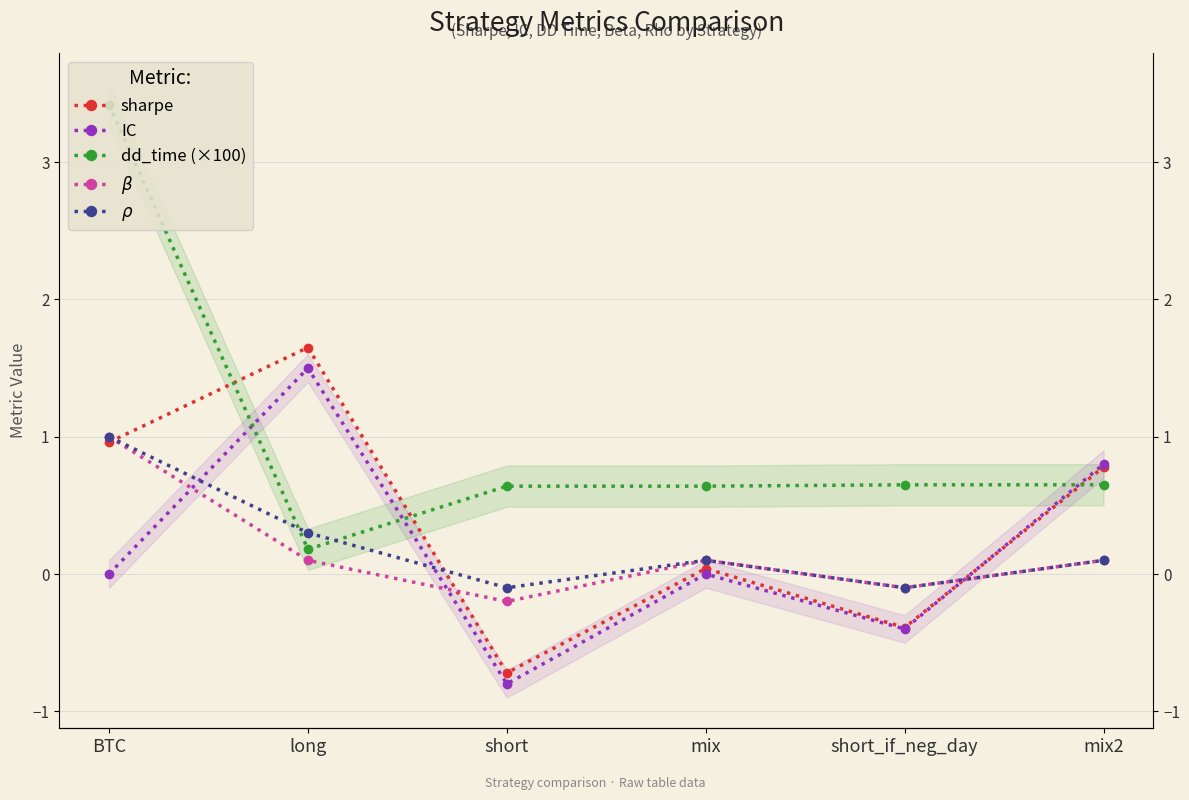

What is the label of the 1st point from the right?

mix2